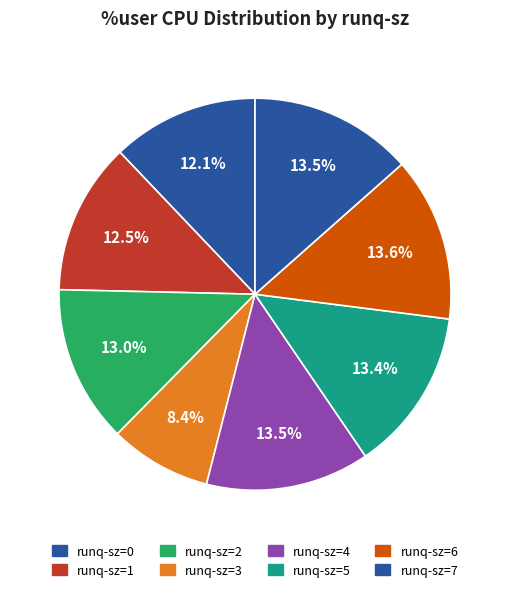

How many slices are in this pie chart?

8